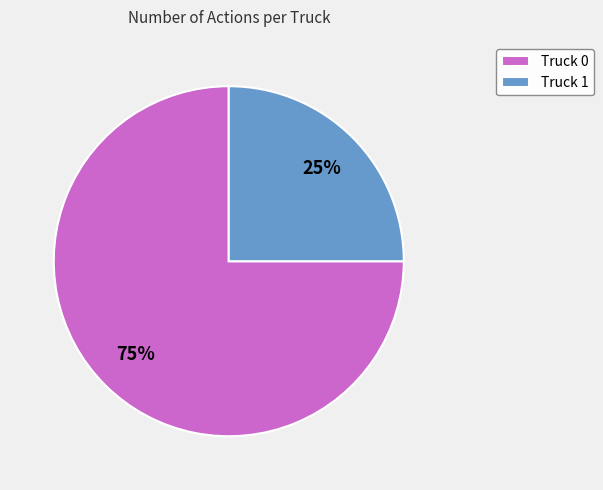

Approximately how many times larger is the value at Truck 1 compared to Truck 0?

0.3